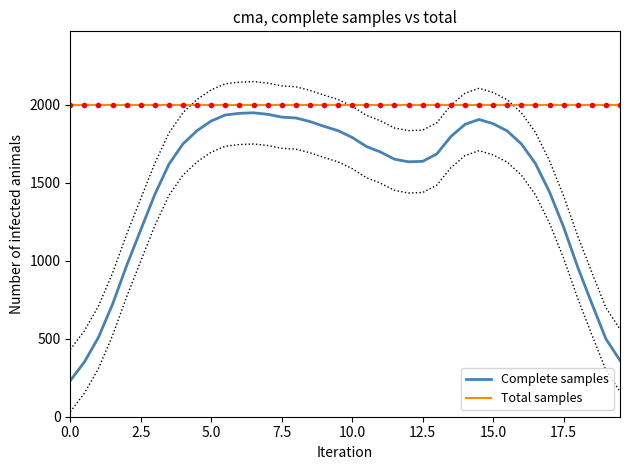

True or false: Total samples has more than 1 points higher than both neighbors.

False